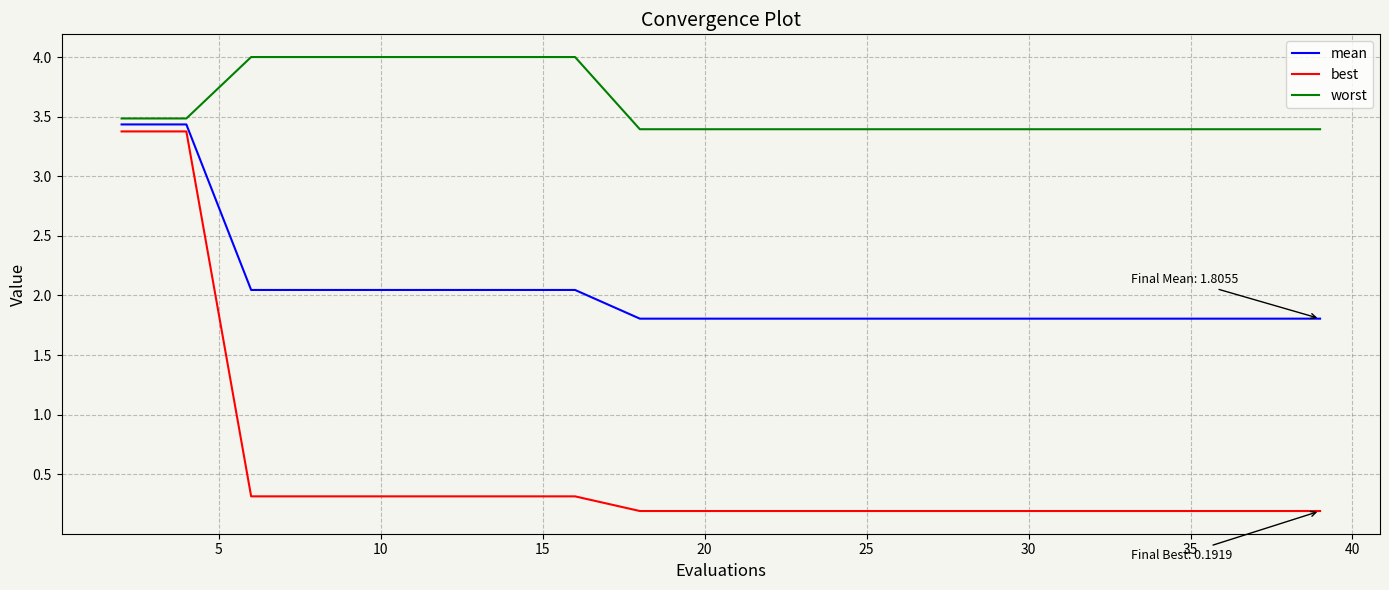

What is the difference between the maximum and minimum values in the best series?

3.2